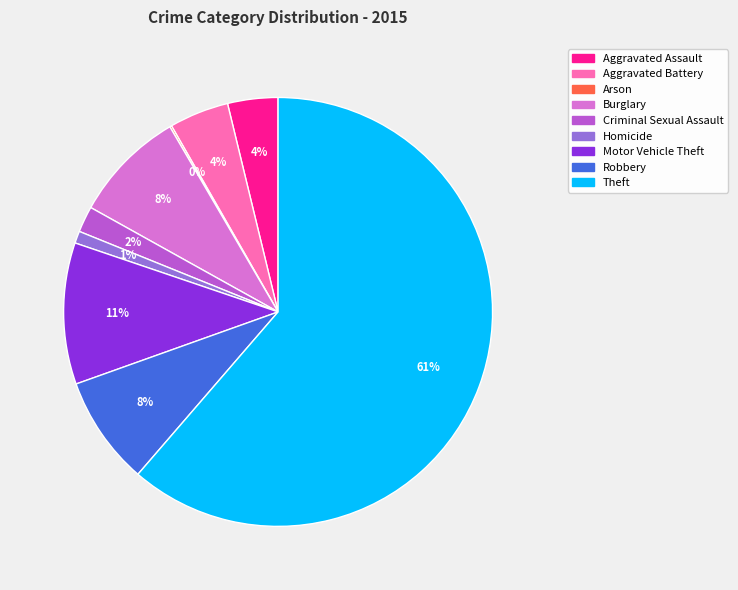

To the nearest percent, what is the average slice percentage?

11%